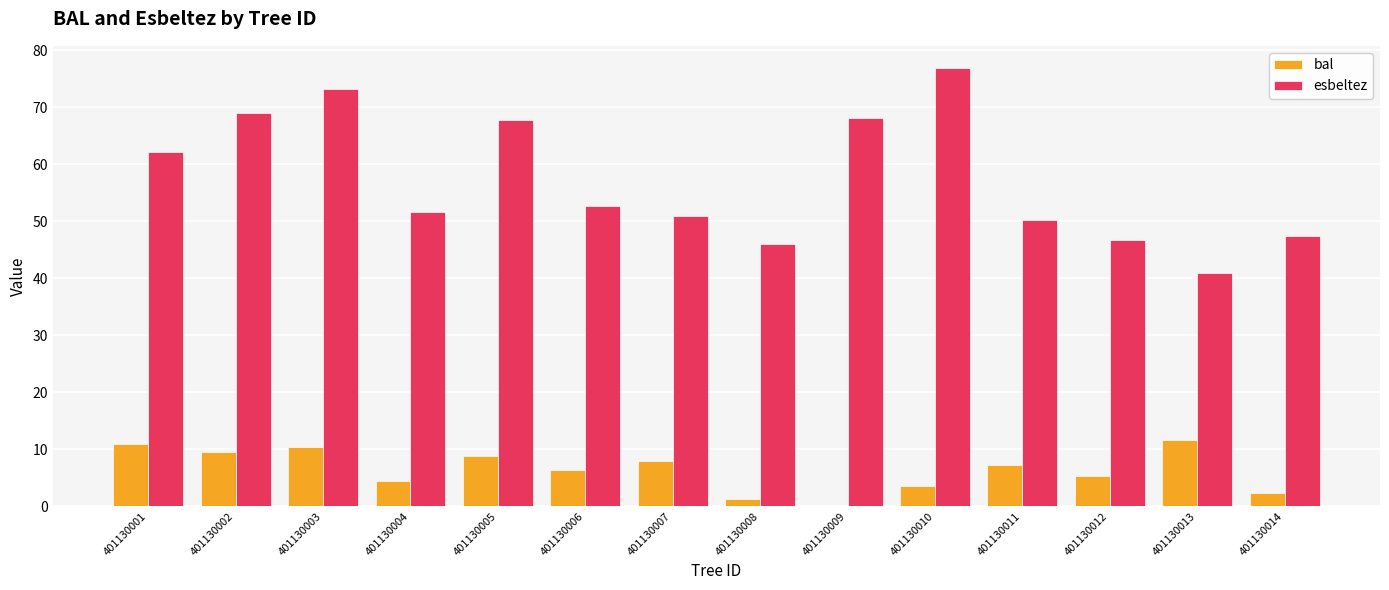

At which label does bal reach its peak?

401130013